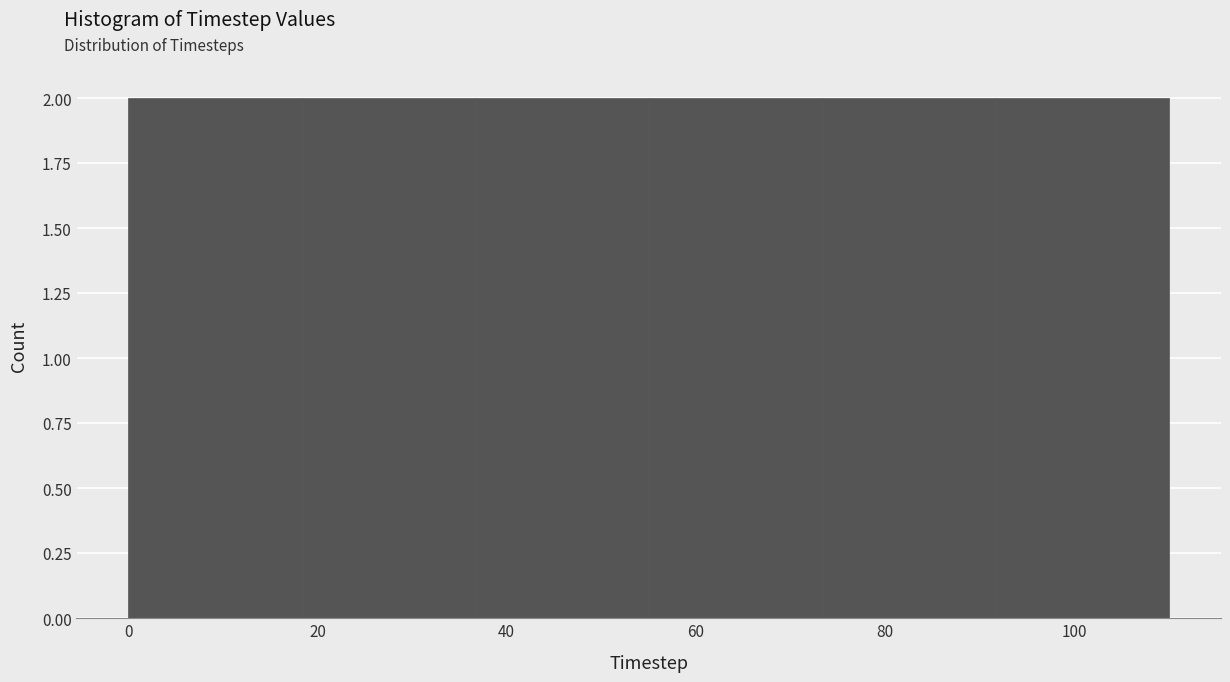

How tall is the bar that spans 56 to 74 on the x-axis? Neither the bar edges nor the heights are printed on the chart, so give them approximately, as read against the axes.

2